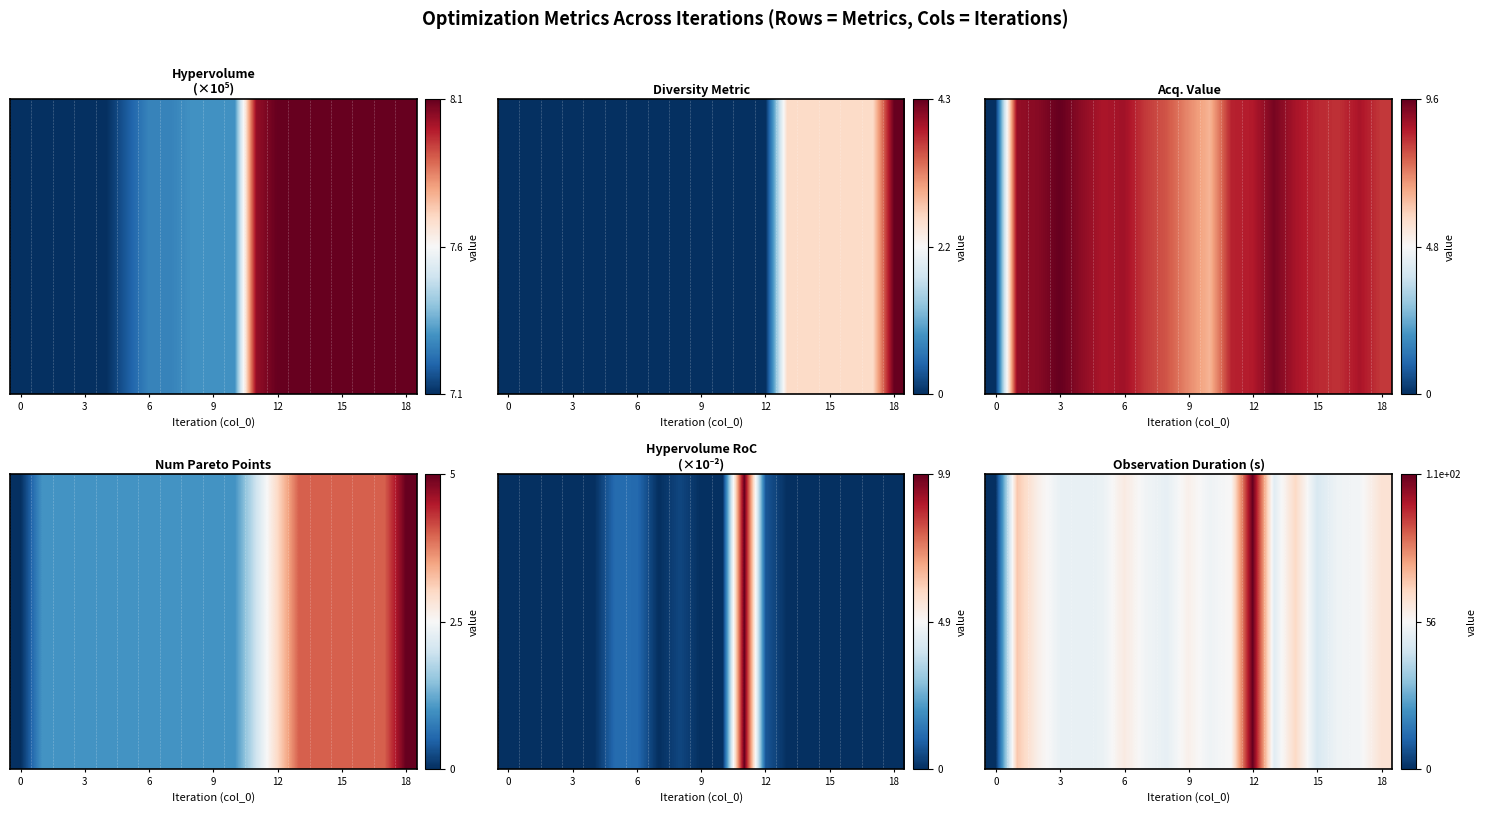

At which category is the sum across all series the highest?

12